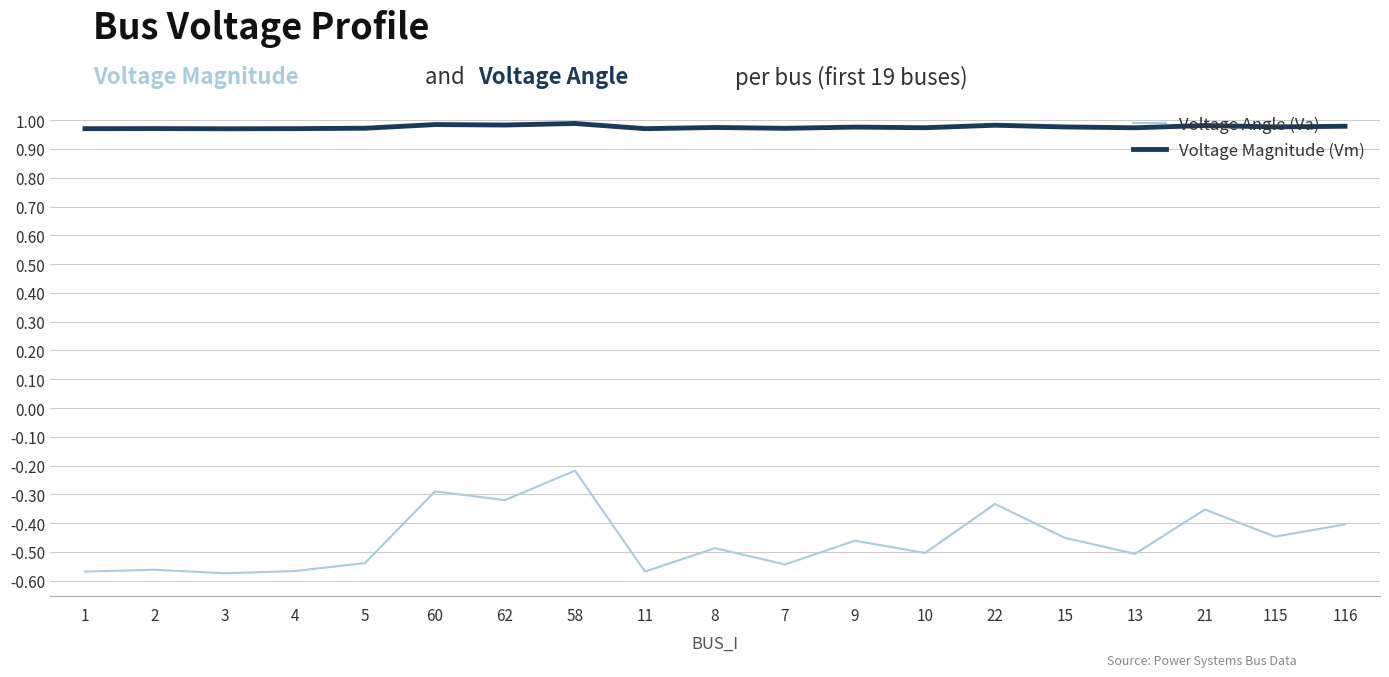

What is the spread (max minus min) of values at 58?

1.2